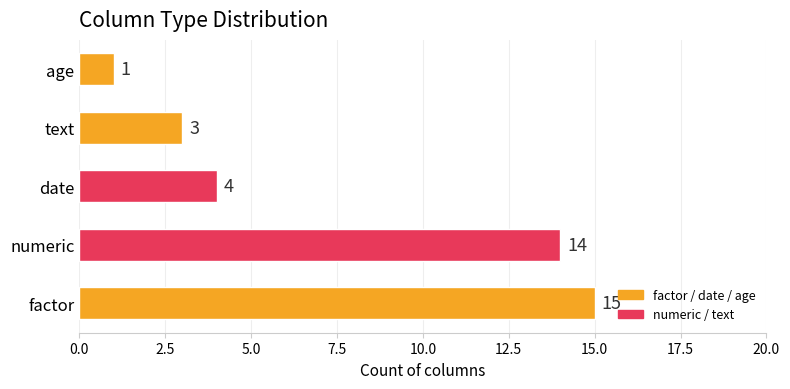

What is the change in value from numeric to date?

-10